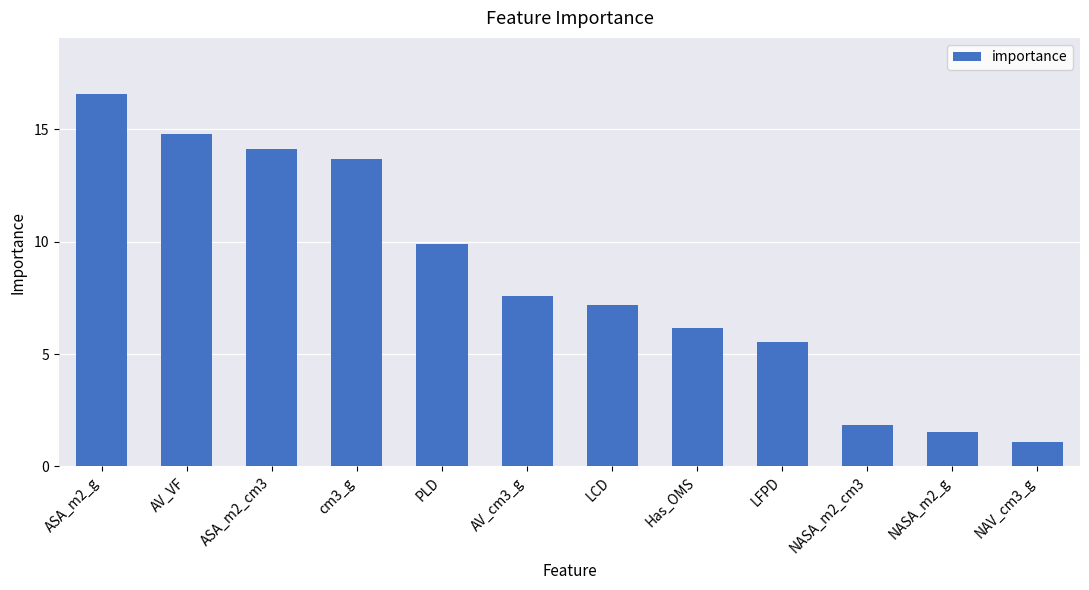

The chart shows a value of 6.2 at Has_OMS. True or false?

True